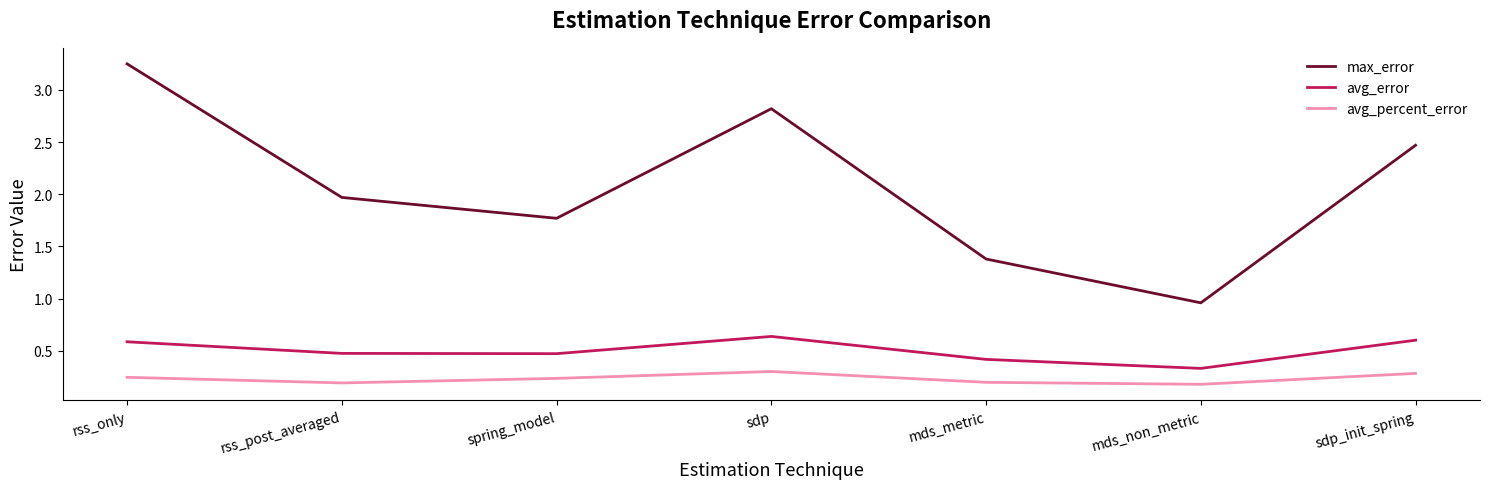

What is the difference between the maximum and minimum values in the avg_error series?

0.3